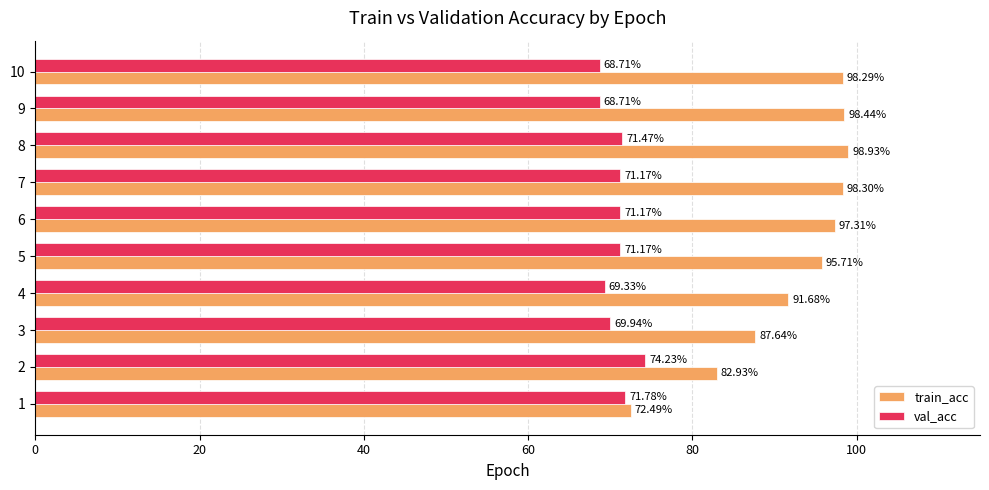

What is the difference between the highest and lowest values at 6?

26.1